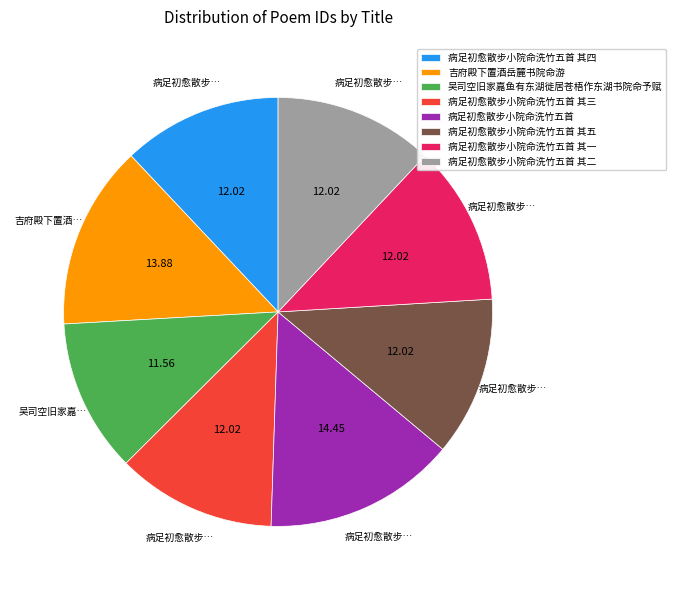

Does 病足初愈散步小院命洗竹五首 其五 represent more than half of the total?

No